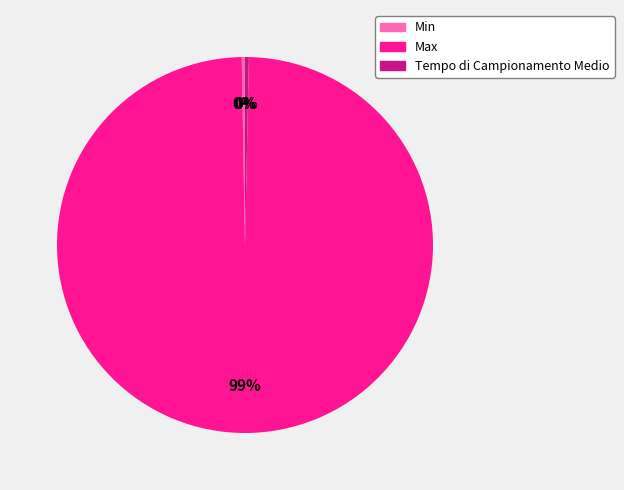

Does Tempo di Campionamento Medio account for over 50% of the chart?

No